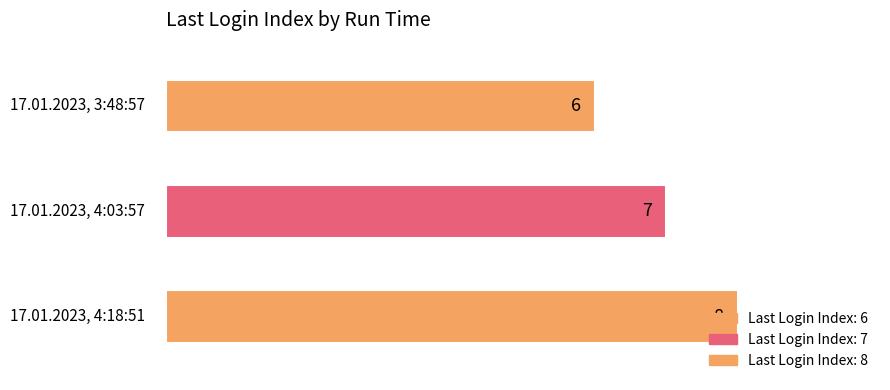

Approximately how many times larger is the value at 17.01.2023, 3:48:57 compared to 17.01.2023, 4:03:57?

0.9